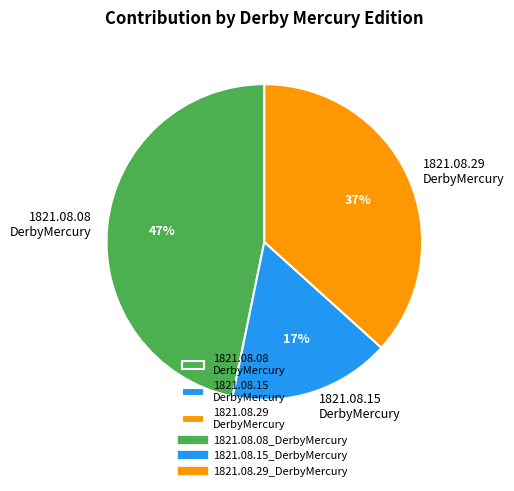

Does any single category account for the majority?

No